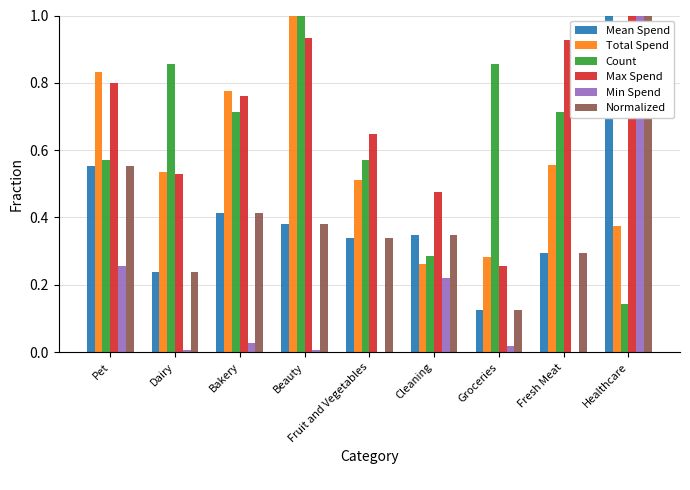

Which series has the largest total across all categories?

Max Spend